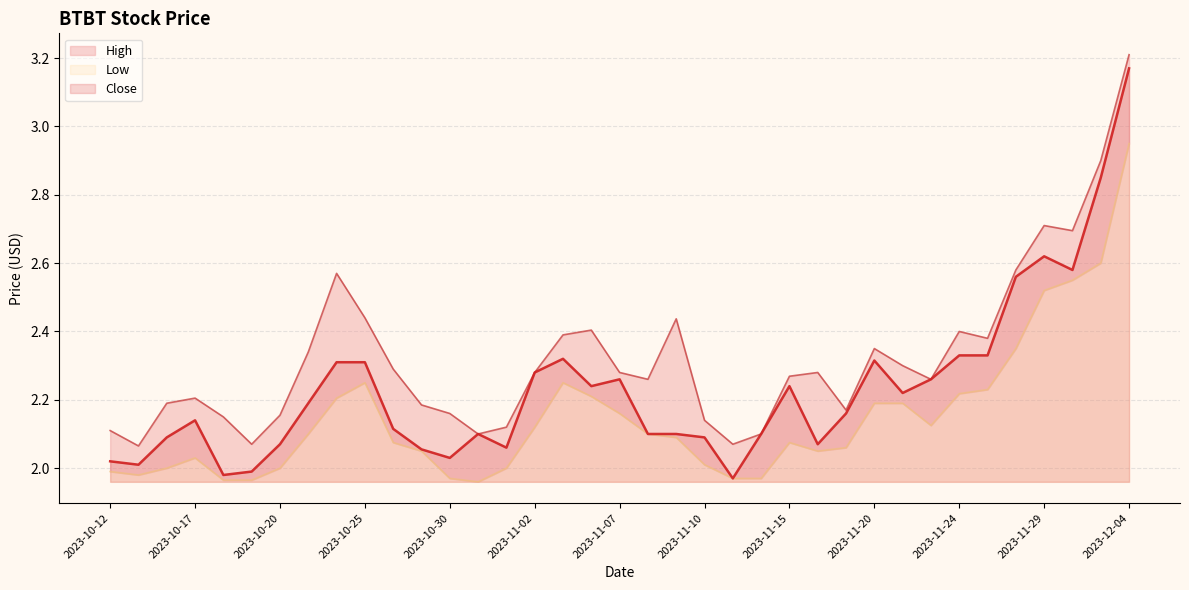

Which series has the largest total across all categories?

High